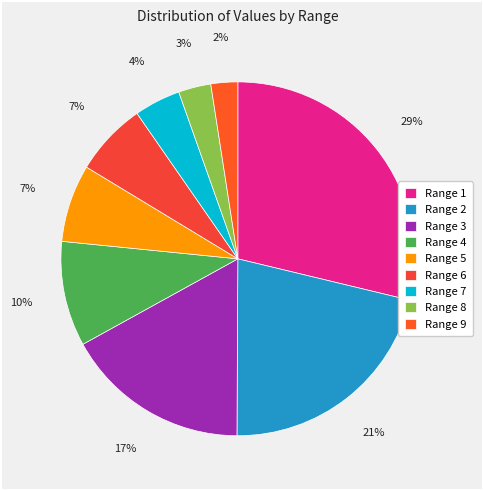

How many segments does this pie chart have?

9